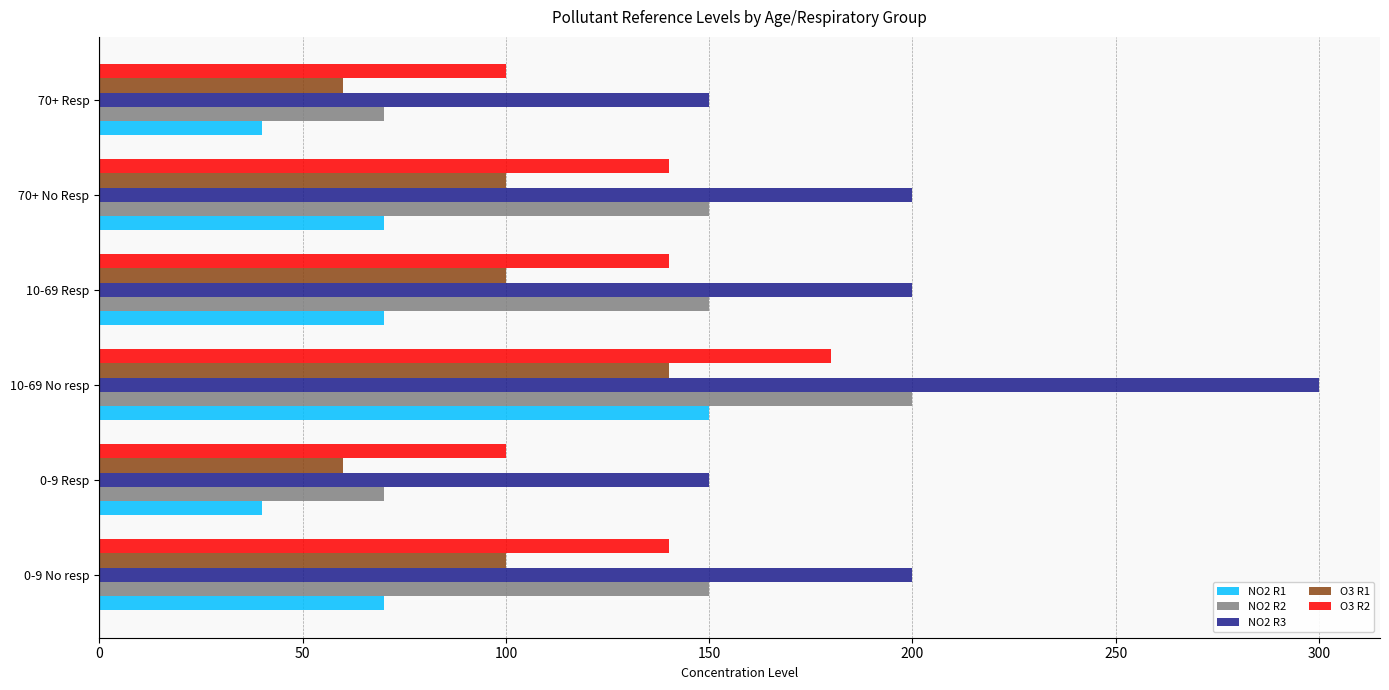

Which series changed the most between 0-9 Resp and 10-69 Resp?

NO2 R2